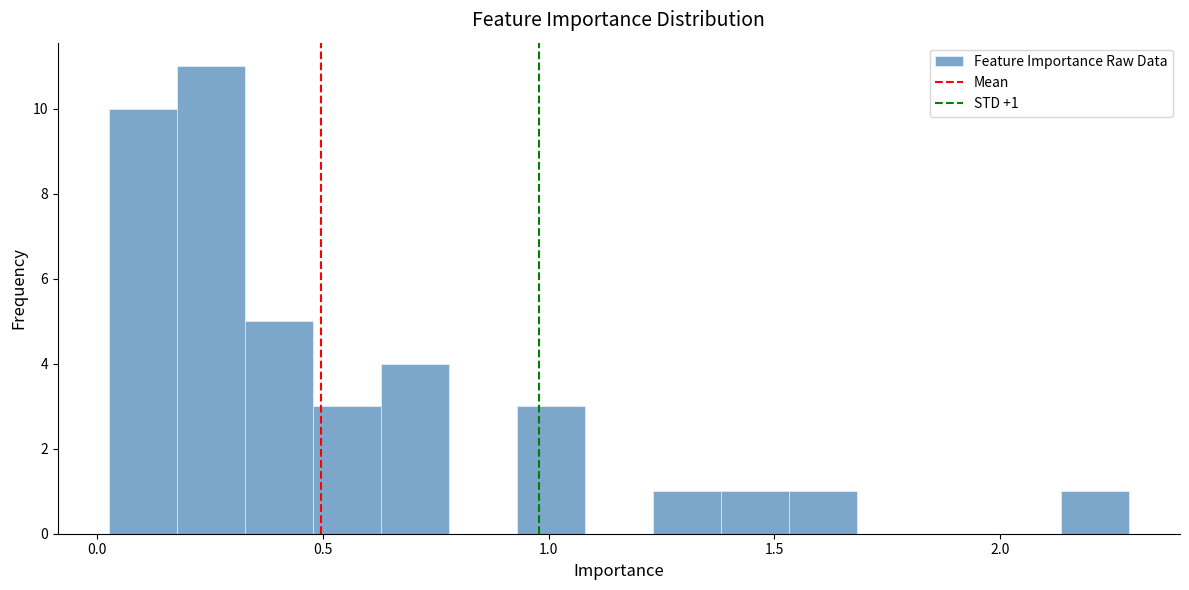

Read against the x-axis, roughly where is the centre of the tallest bar?

0.25